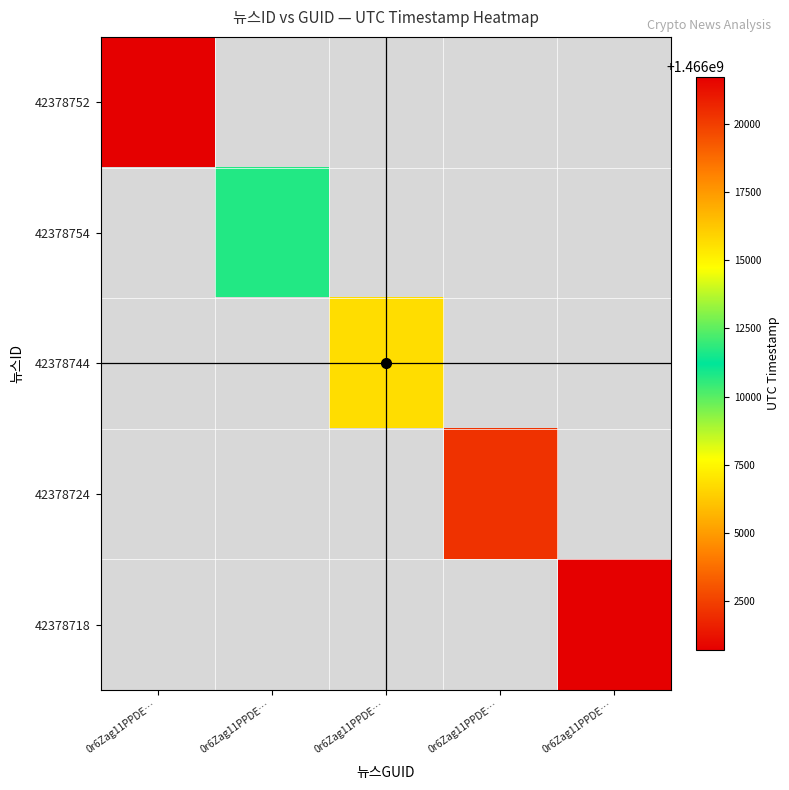

List the labels in order of 42378754 value, largest first.

0r6Zag11PPDE…, 0r6Zag11PPDE…, 0r6Zag11PPDE…, 0r6Zag11PPDE…, 0r6Zag11PPDE…